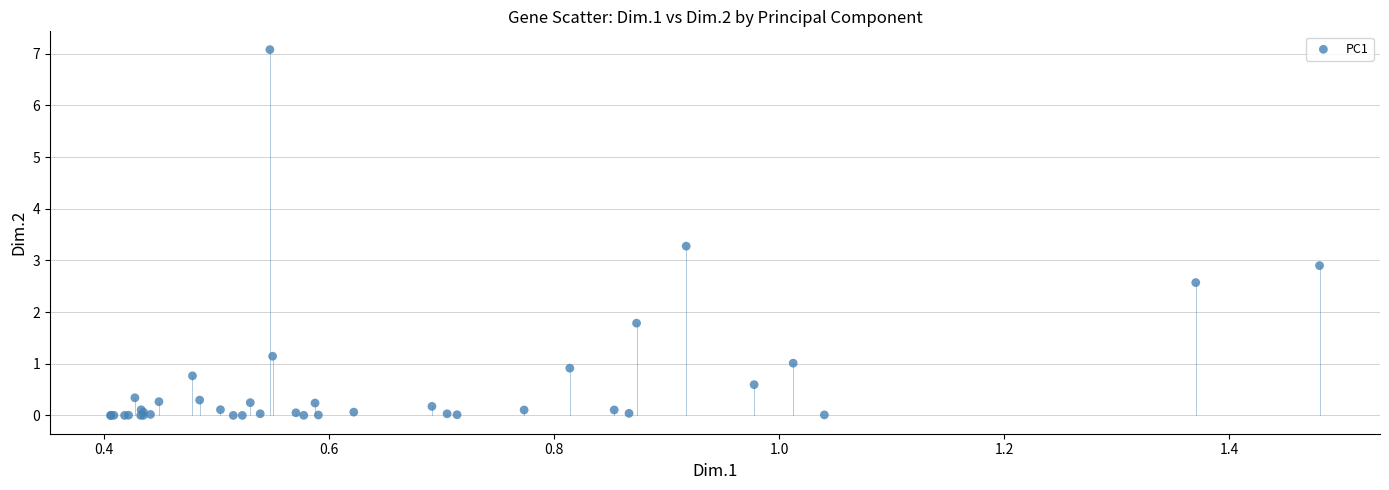

What Y value in the scatter plot is closest to 3?

2.9